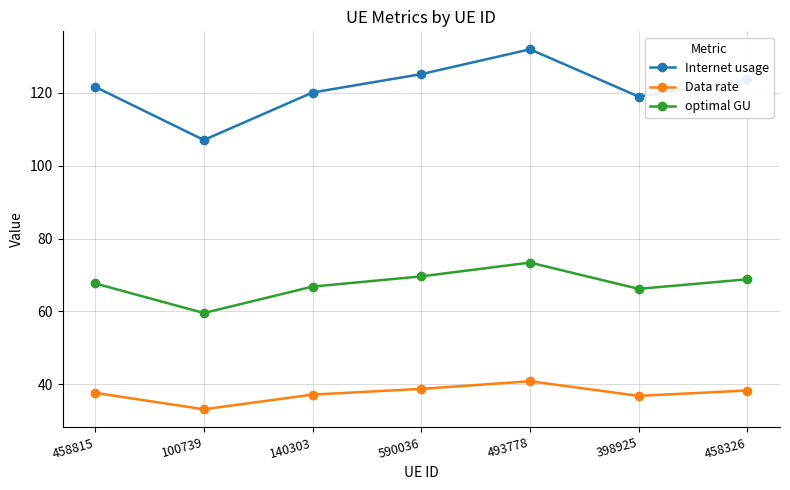

True or false: Data rate and optimal GU cross at least once.

False